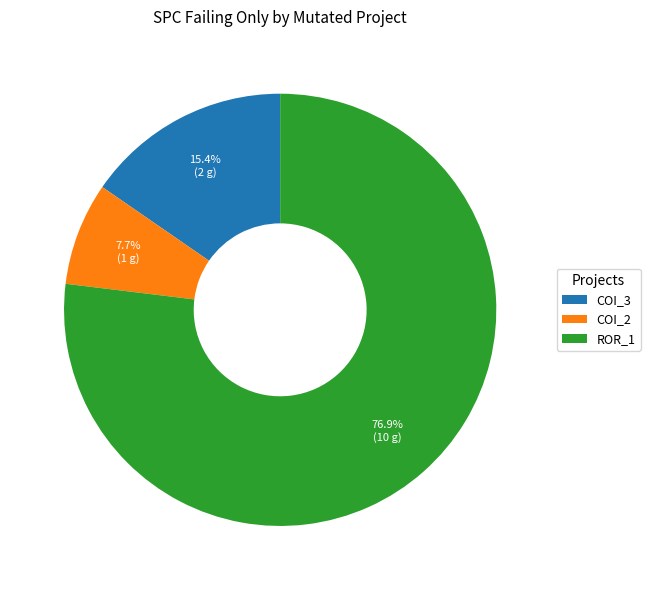

Rank the categories by value from highest to lowest.

ROR_1, COI_3, COI_2